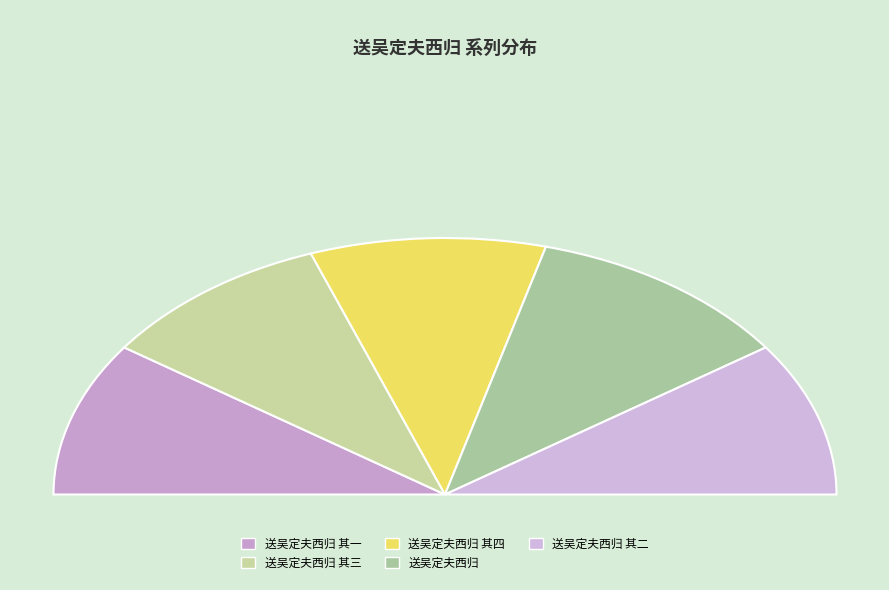

Is there any slice that represents more than half of the pie?

No